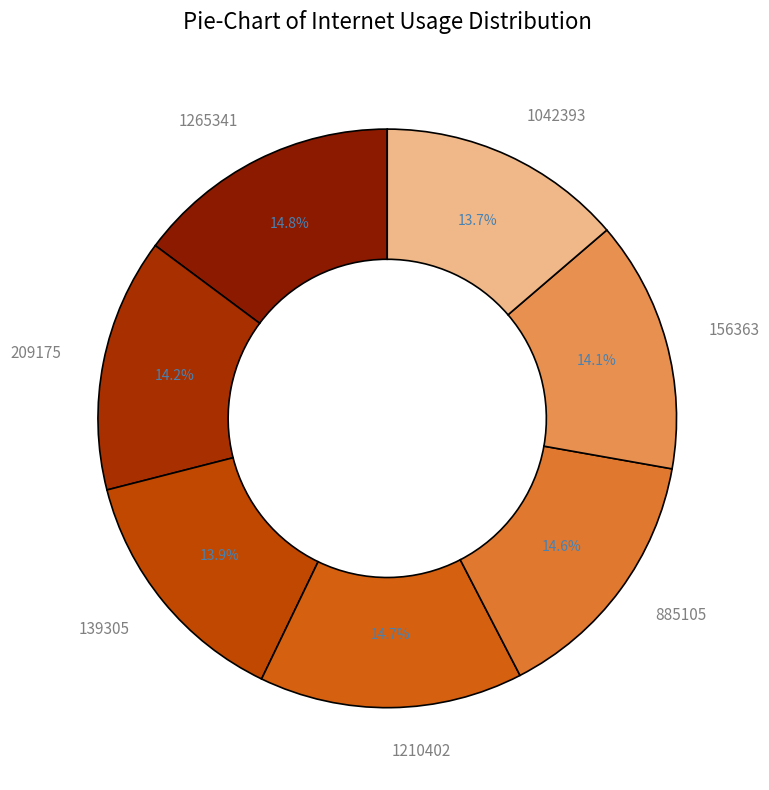

Does 1042393 represent more than half of the total?

No